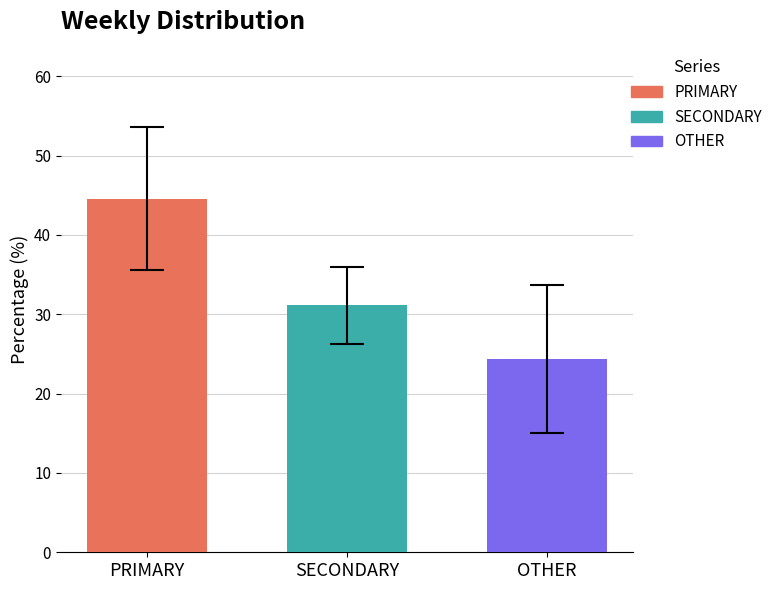

What is the highest value of the PRIMARY series?

44.6